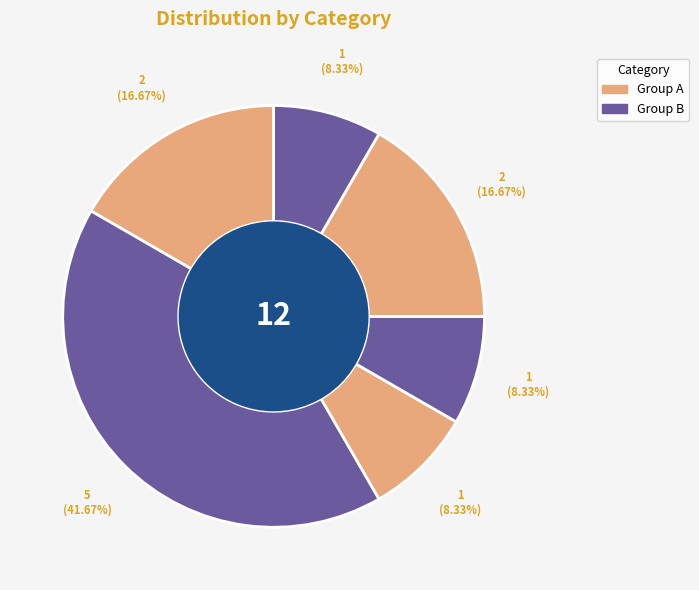

Count the number of slices in the pie.

6